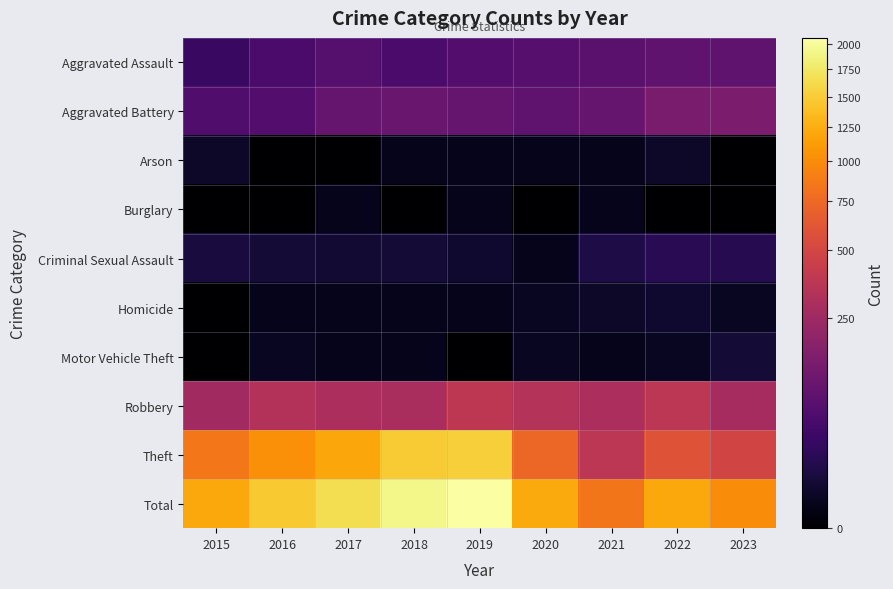

What is the greatest value displayed?

2067